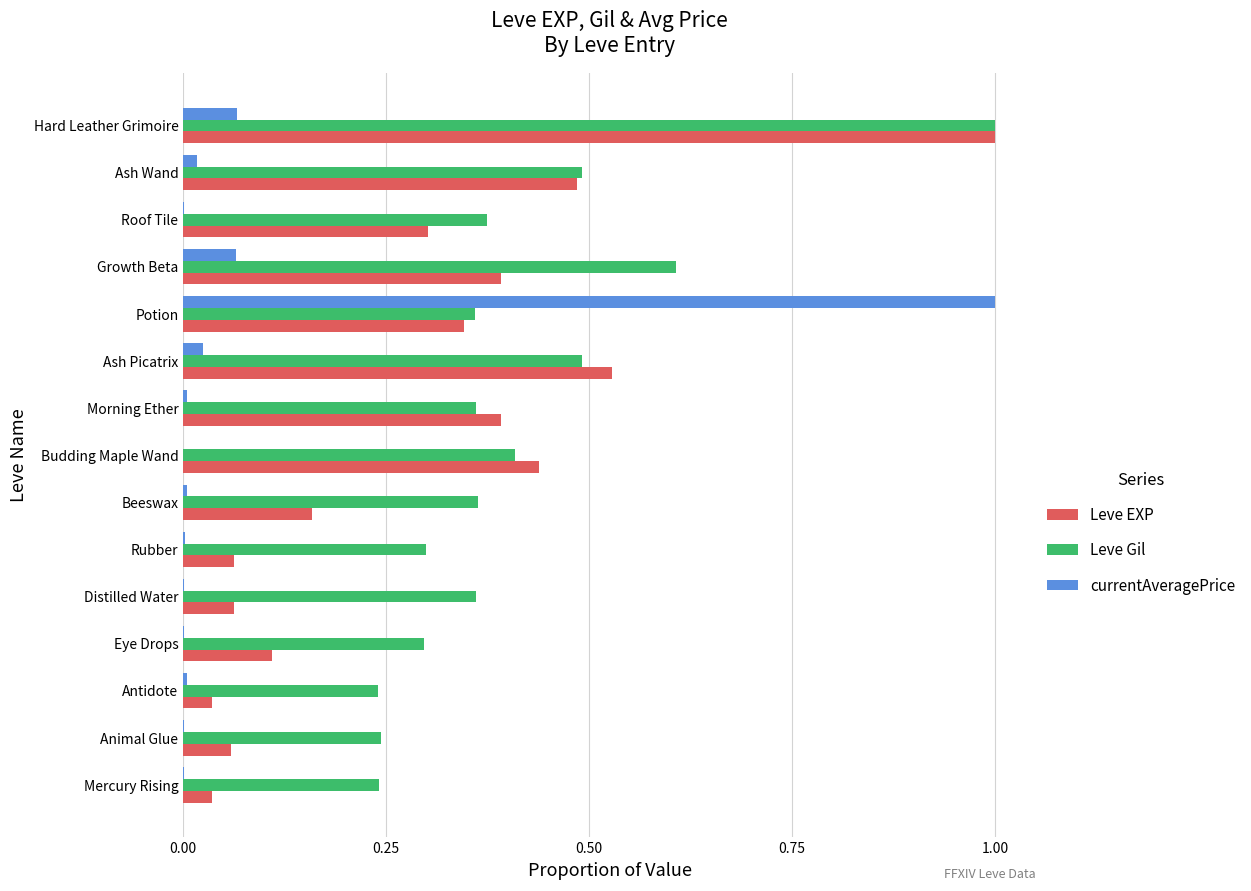

The Leve Gil series shows 0.3 at Ash Wand. True or false?

False